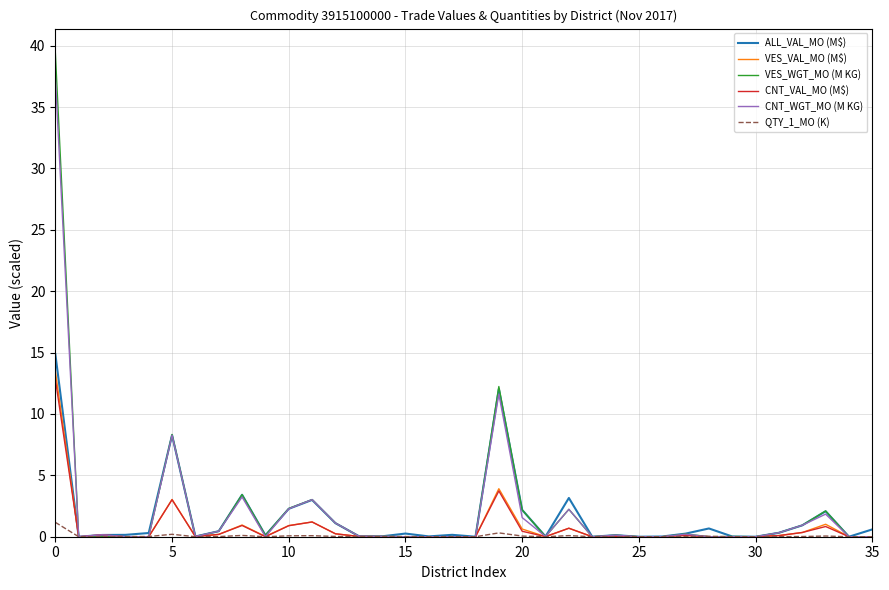

Which series has the largest range (max minus min)?

VES_WGT_MO (M KG)